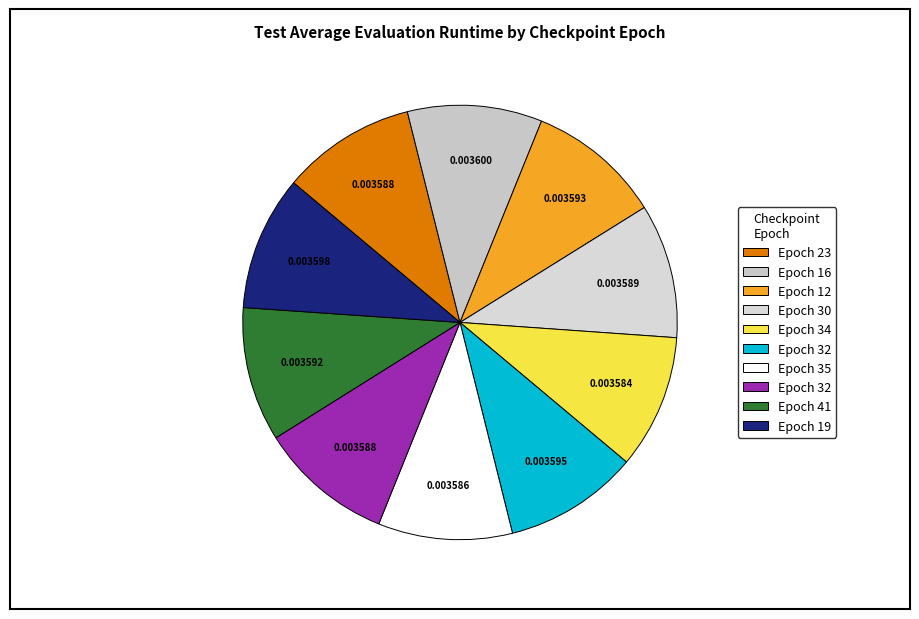

Which category has the smallest portion of the pie?

34